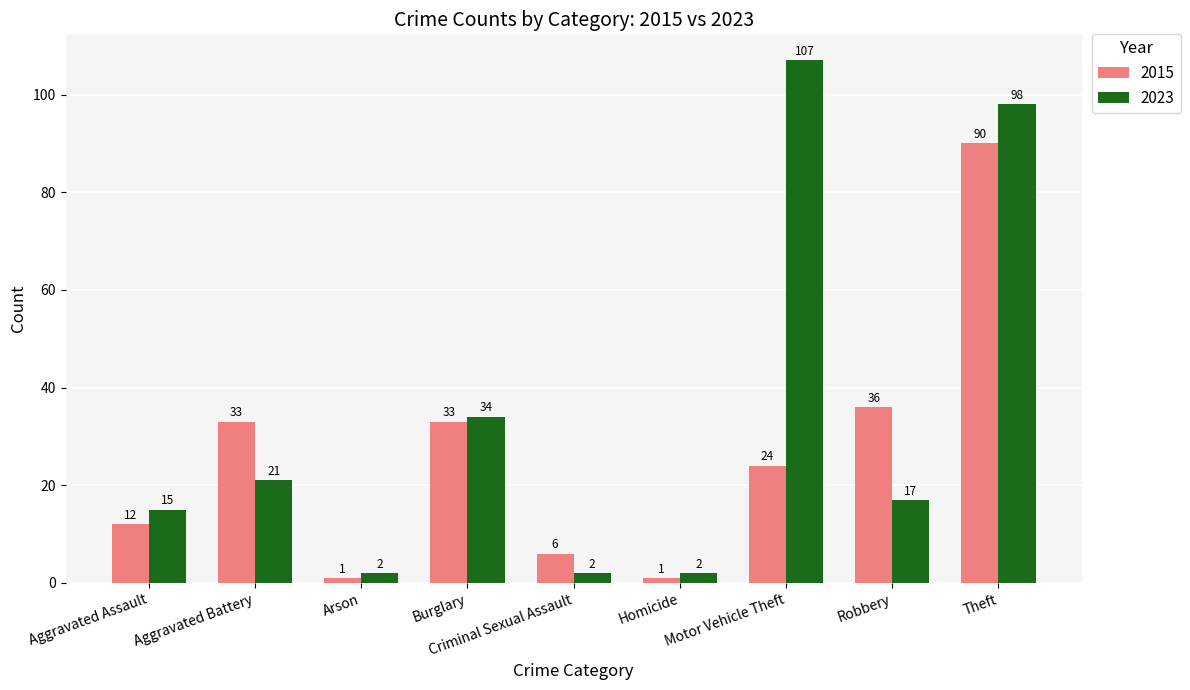

Is it true that 2023 equals 2 at Criminal Sexual Assault?

True